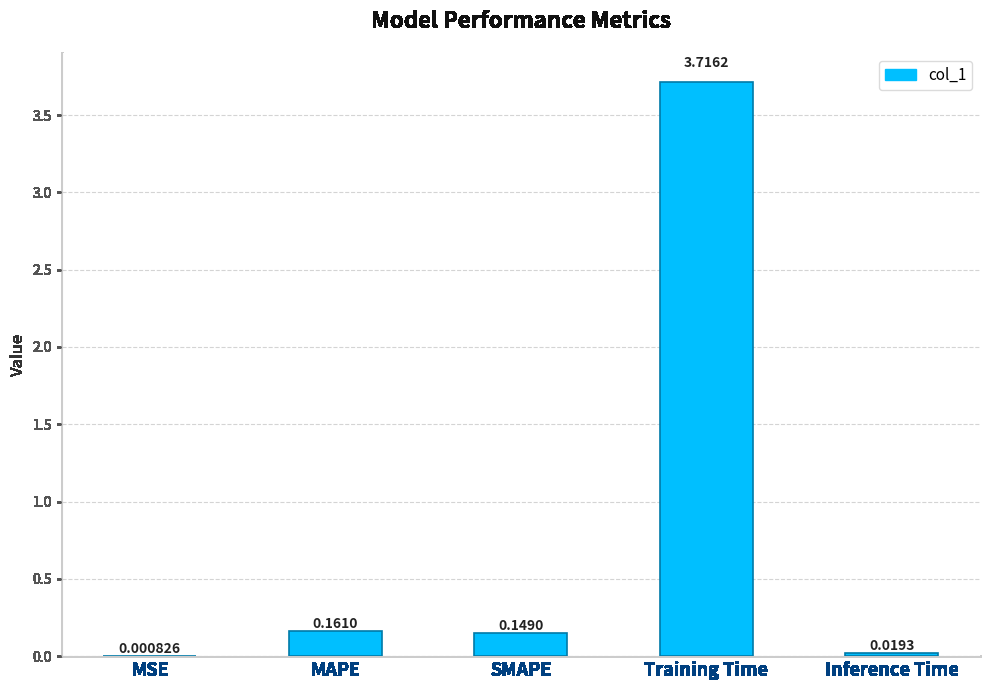

Which label corresponds to the largest value in the chart?

Training Time